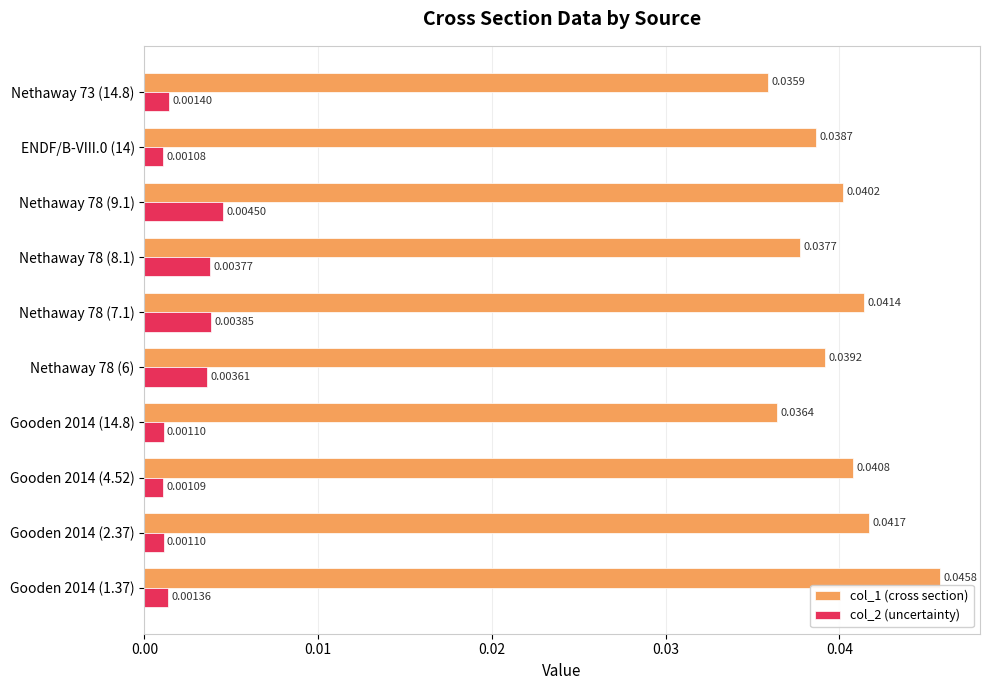

Count the number of categories in the chart.

10